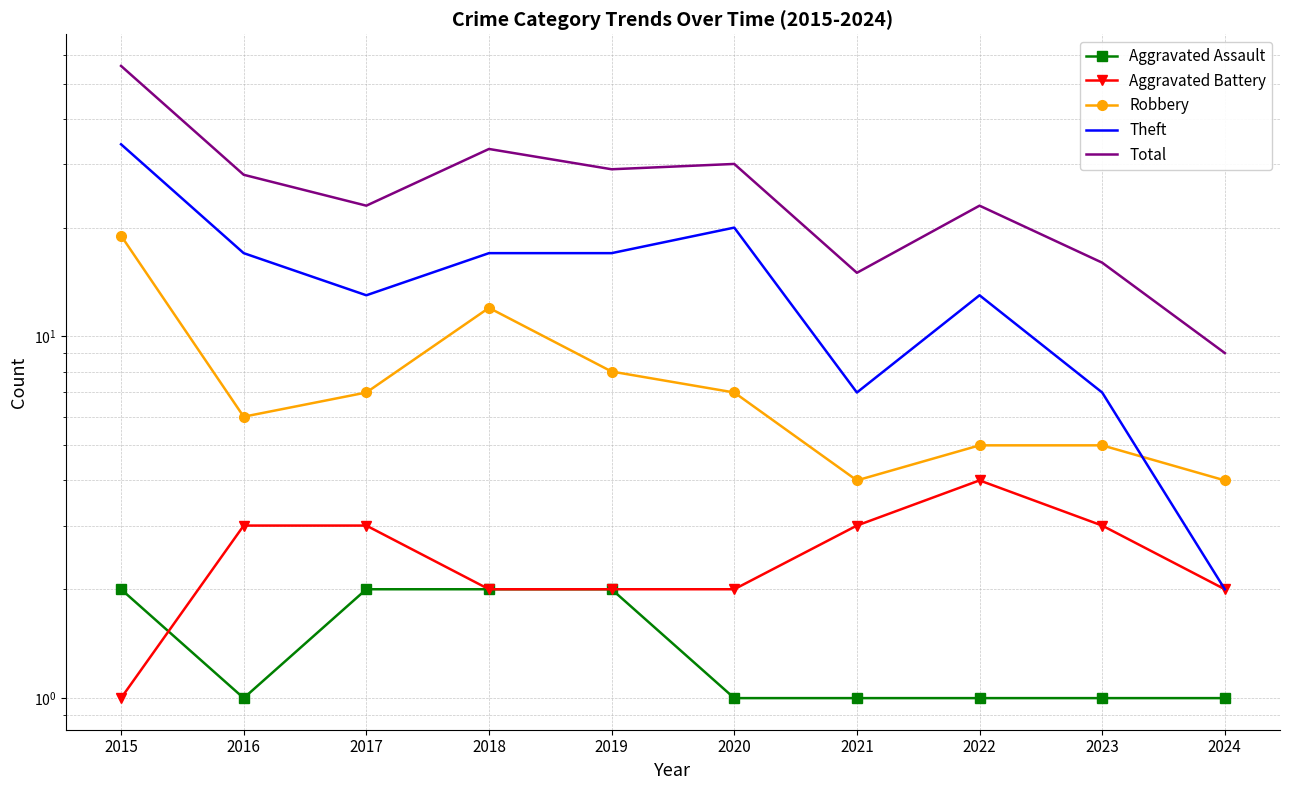

How many values in the Theft series exceed 17?

2